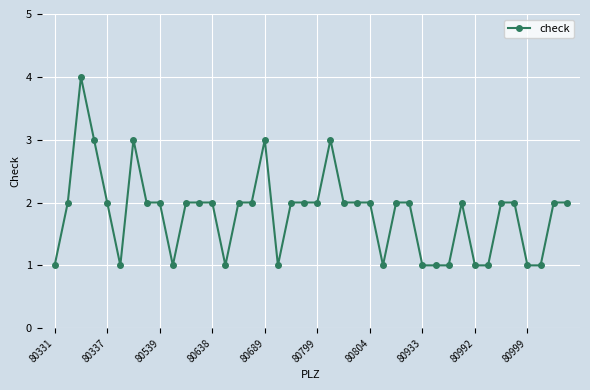

What is the maximum value shown in the chart?

4